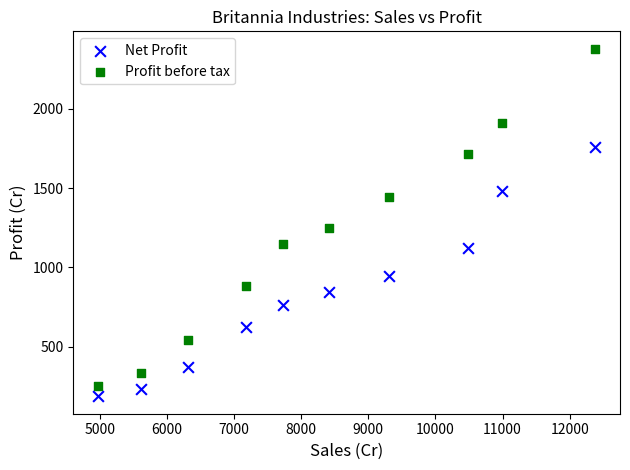

Which series reaches the minimum Y coordinate?

Net Profit